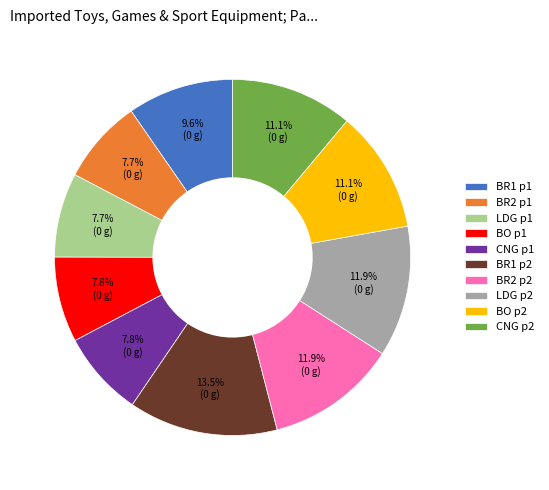

How many segments does this pie chart have?

10